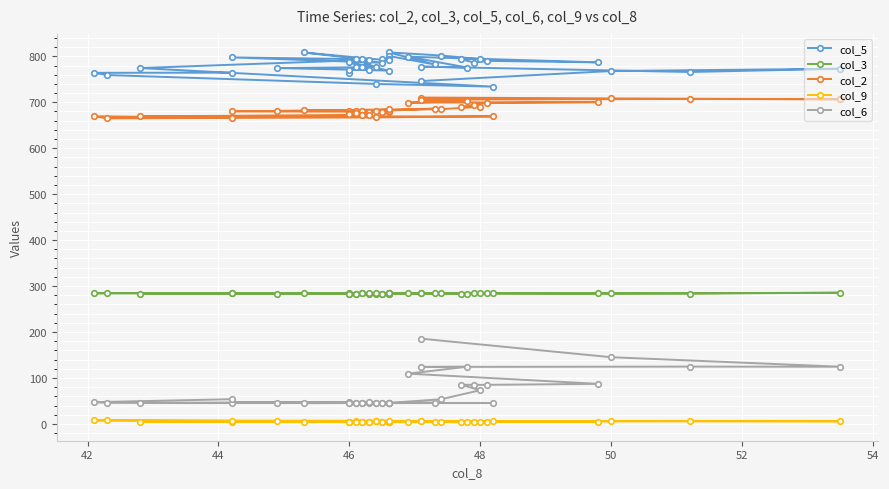

How many data points in col_2 are less than 681?

18